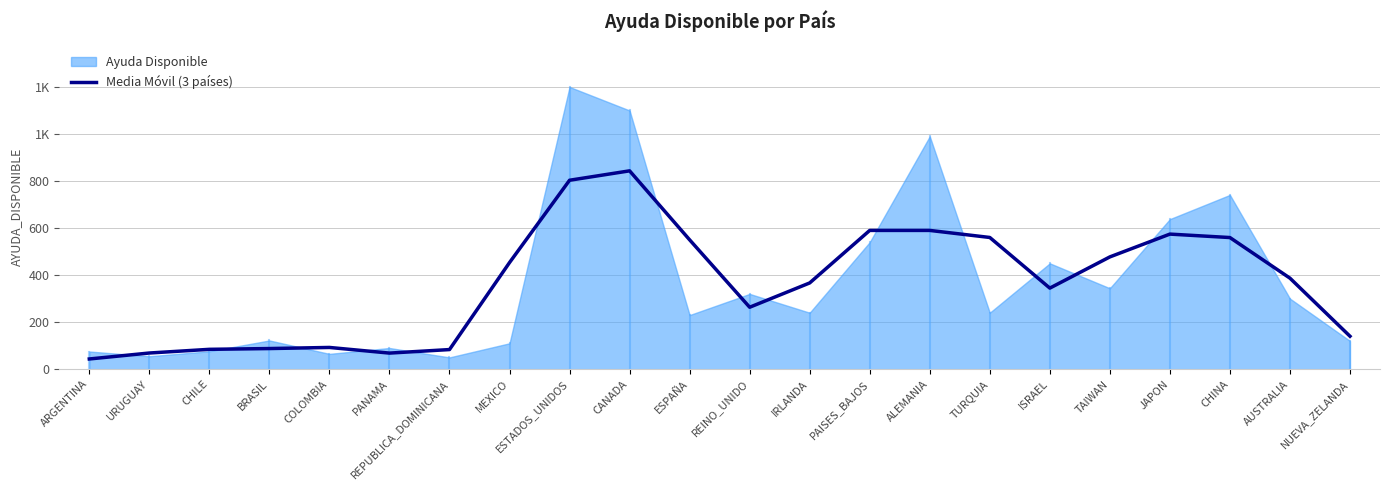

At which category does the data reach its first local valley?

PANAMA